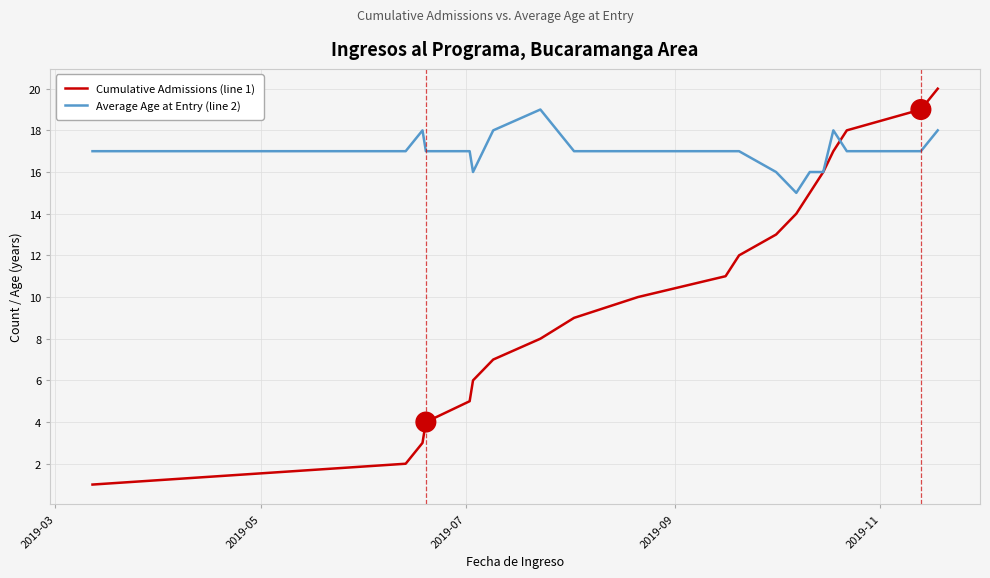

What is the maximum value shown in the chart?

20